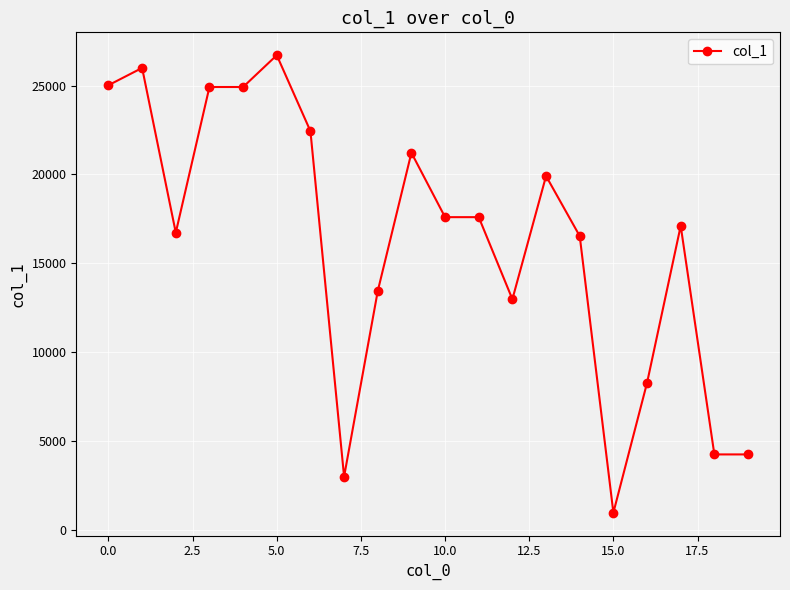

True or false: the data has more than 1 interior local peaks.

True